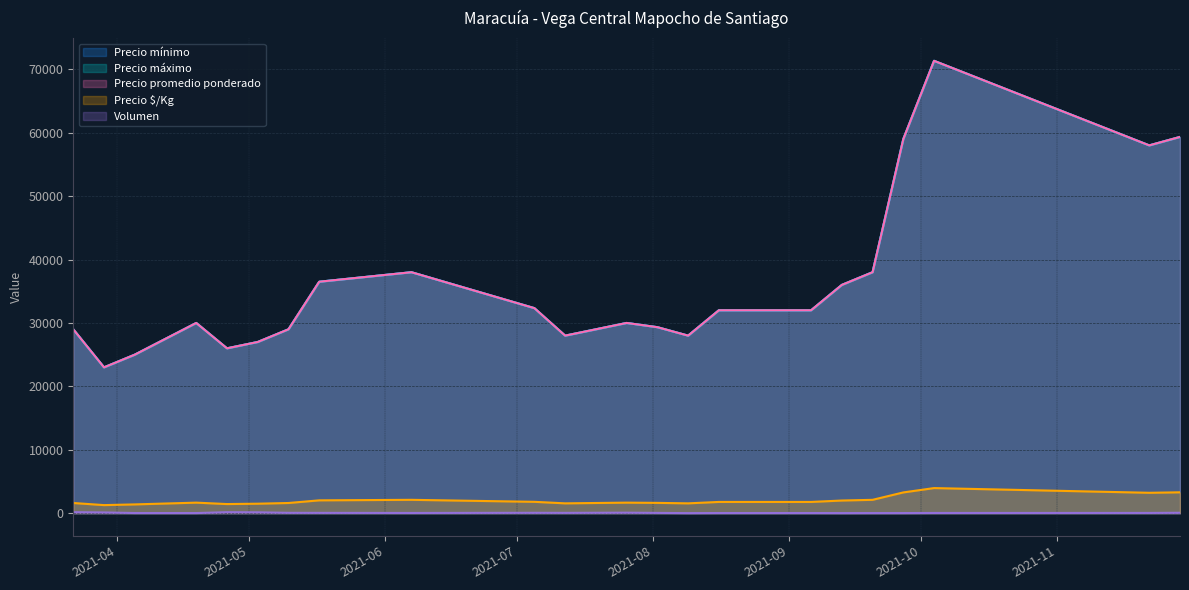

What is the label of the 14th point from the right?

2021-07-12